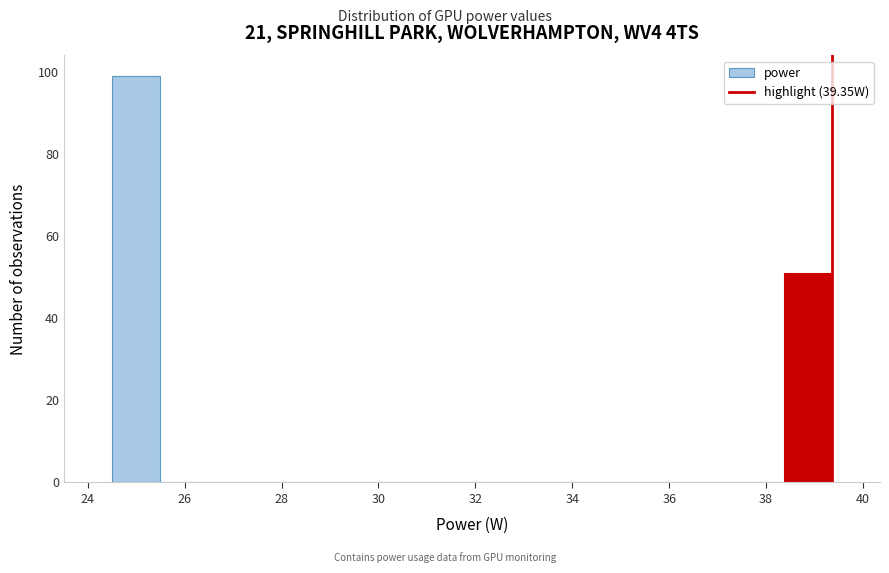

Reading left to right, transcribe this chart: for each bar, give the range it covers on the x-axis and its height. Neither the bar edges nor the heights are printed on the chart, so give them approximately, as read against the axes.

24.6 to 25.4: 100
25.4 to 26.4: 0
26.4 to 27.4: 0
27.4 to 28.4: 0
28.4 to 29.4: 0
29.4 to 30.4: 0
30.4 to 31.4: 0
31.4 to 32.4: 0
32.4 to 33.4: 0
33.4 to 34.4: 0
34.4 to 35.4: 0
35.4 to 36.4: 0
36.4 to 37.4: 0
37.4 to 38.4: 0
38.4 to 39.4: 52